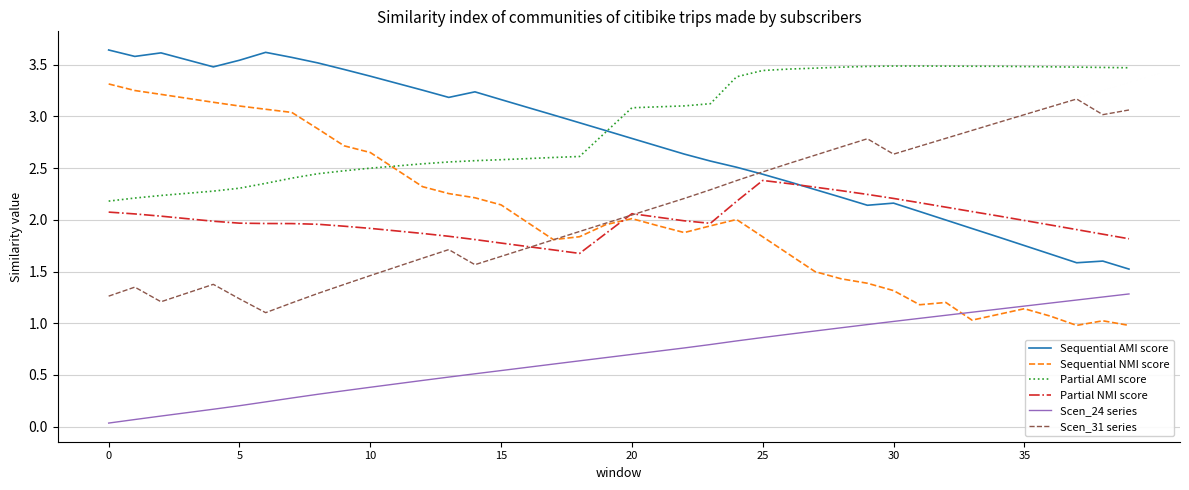

True or false: Partial NMI score and Partial AMI score cross at least once.

False